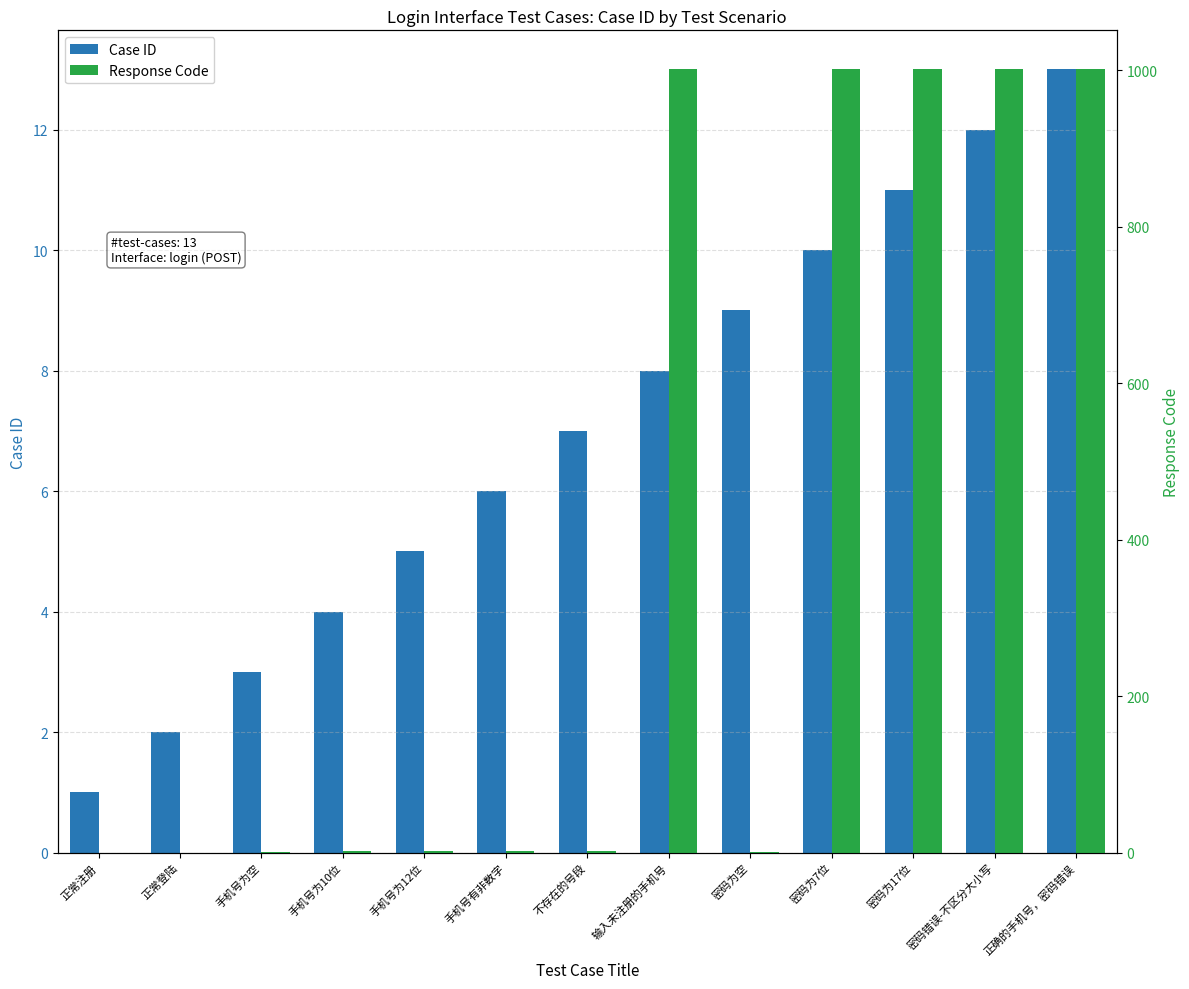

List the series in order of their peak value, highest first.

Response Code, Case ID